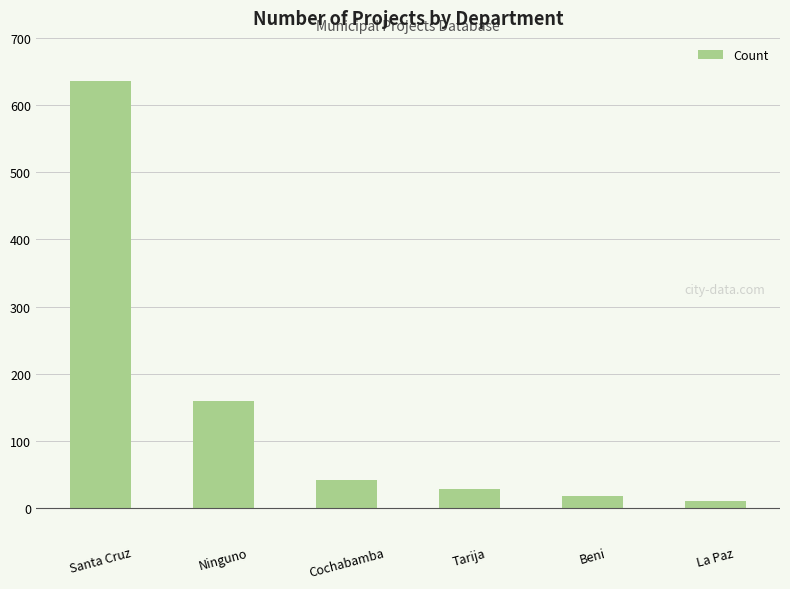

Between Tarija and Beni, which is larger?

Tarija